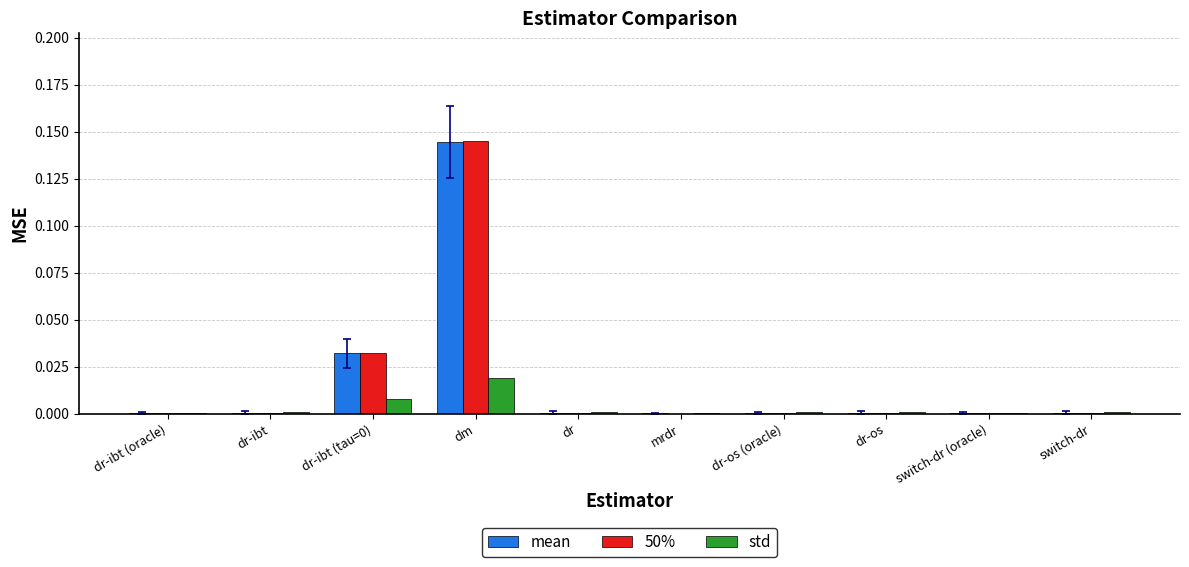

Which label corresponds to the largest value in the chart?

dm